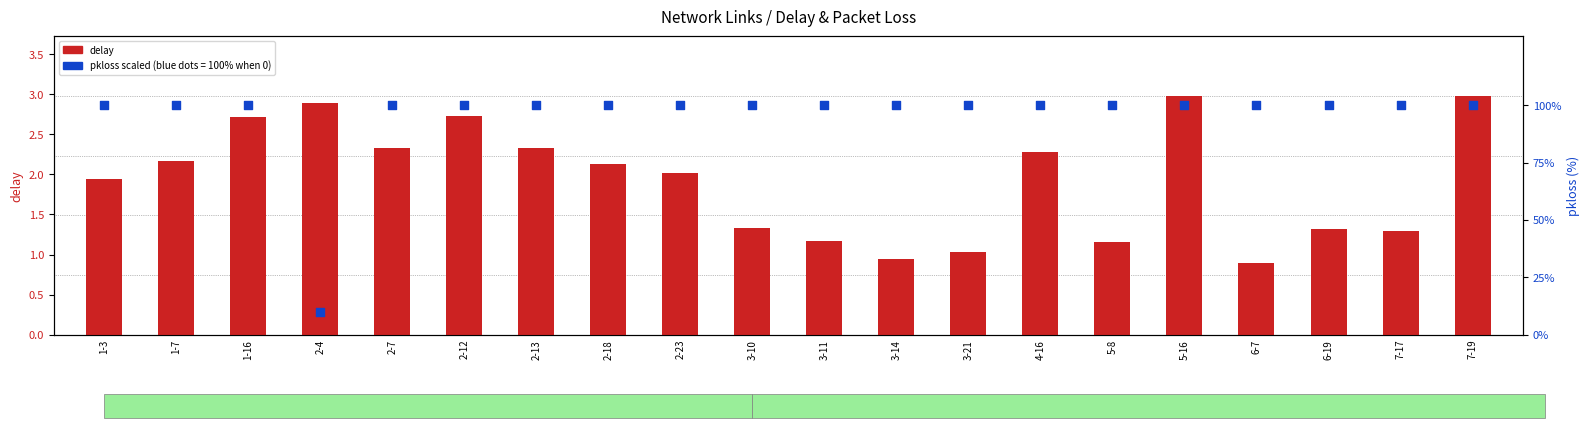

What are all the series names shown in the legend?

delay, pkloss (% scaled)